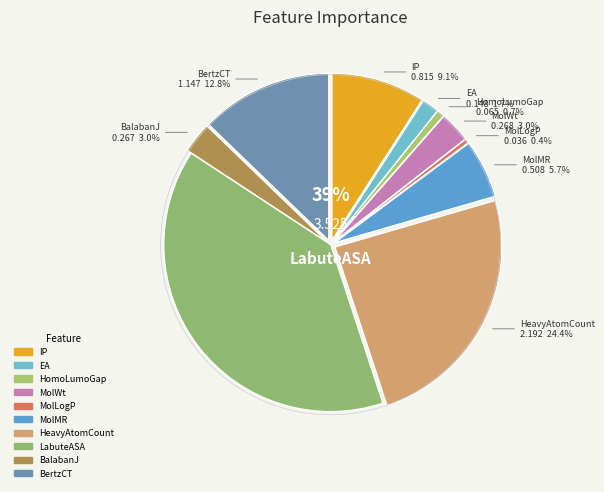

Between MolLogP and HomoLumoGap, which is larger?

HomoLumoGap